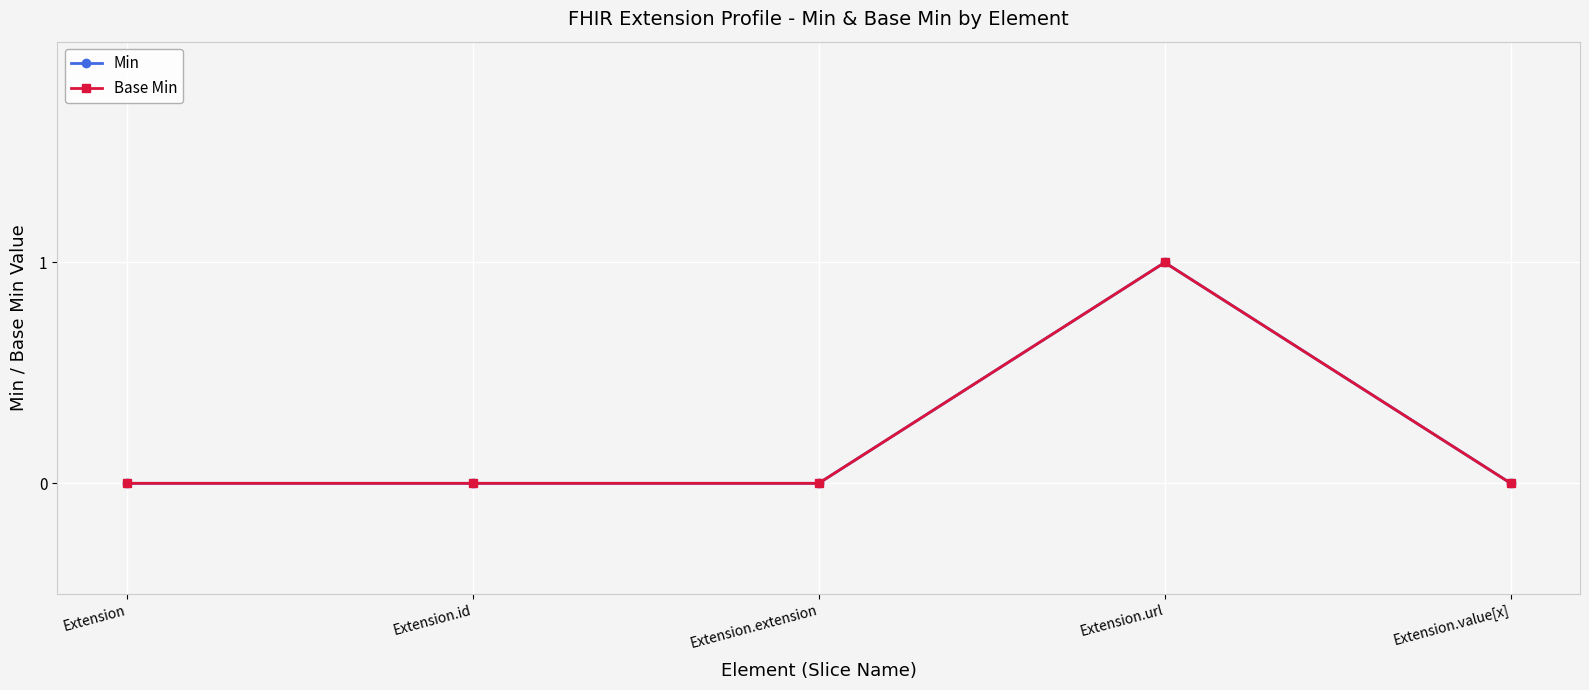

Reading left to right, transcribe all the data shown in this chart.

Min: 0	0	0	1	0
Base Min: 0	0	0	1	0